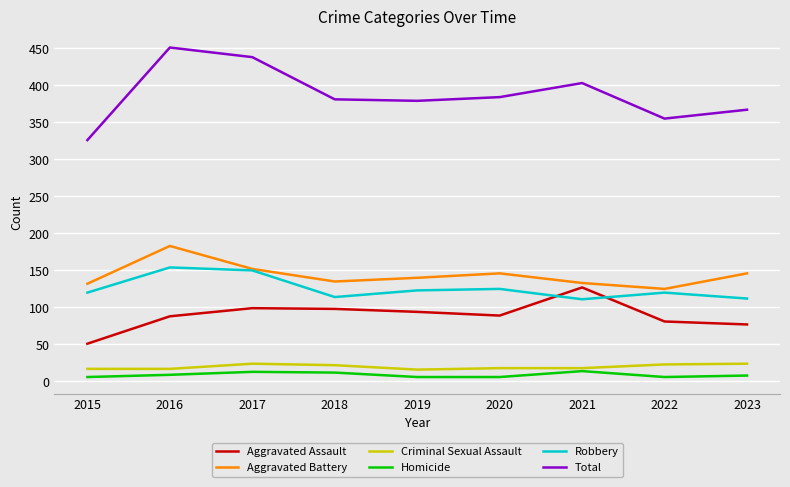

The Robbery series shows 150 at 2017. True or false?

True